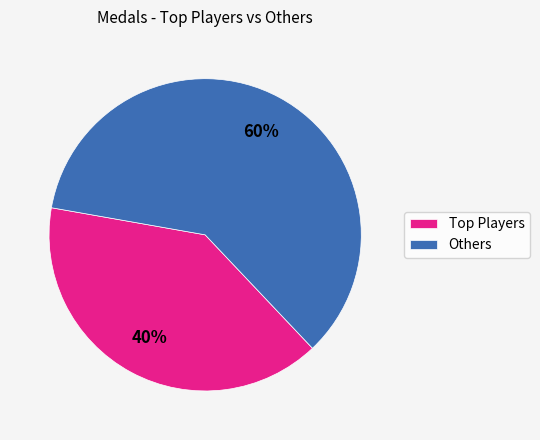

Rank the categories by value from highest to lowest.

Others, Top Players